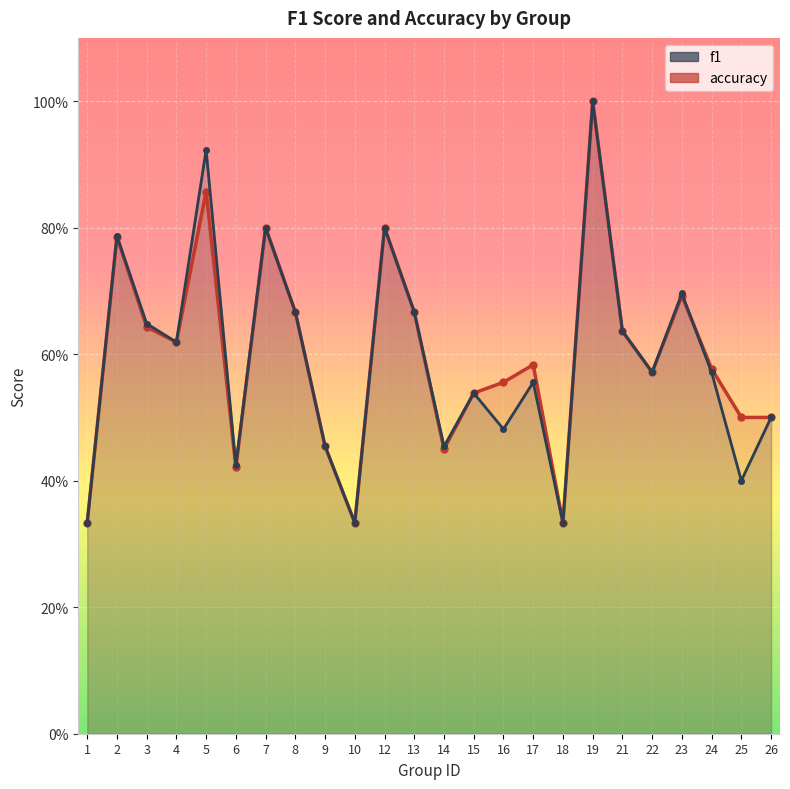

Count the accuracy values in the range 0 to 1.

24